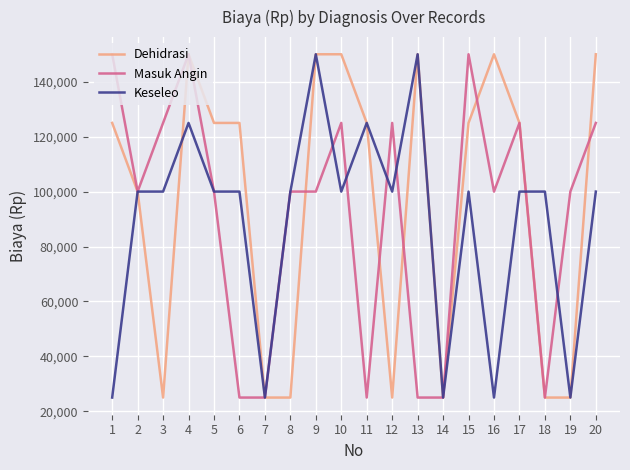

Reading left to right, extract all data points from this chart.

Dehidrasi: 1=125000	2=100000	3=25000	4=150000	5=125000	6=125000	7=25000	8=25000	9=150000	10=150000	11=125000	12=25000	13=150000	14=25000	15=125000	16=150000	17=125000	18=25000	19=25000	20=150000
Masuk Angin: 1=150000	2=100000	3=125000	4=150000	5=100000	6=25000	7=25000	8=100000	9=100000	10=125000	11=25000	12=125000	13=25000	14=25000	15=150000	16=100000	17=125000	18=25000	19=100000	20=125000
Keseleo: 1=25000	2=100000	3=100000	4=125000	5=100000	6=100000	7=25000	8=100000	9=150000	10=100000	11=125000	12=100000	13=150000	14=25000	15=100000	16=25000	17=100000	18=100000	19=25000	20=100000